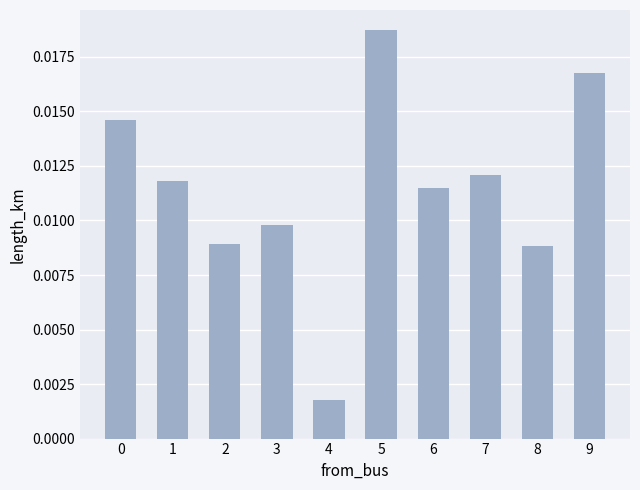

Where is the data nearest to the value 0?

4